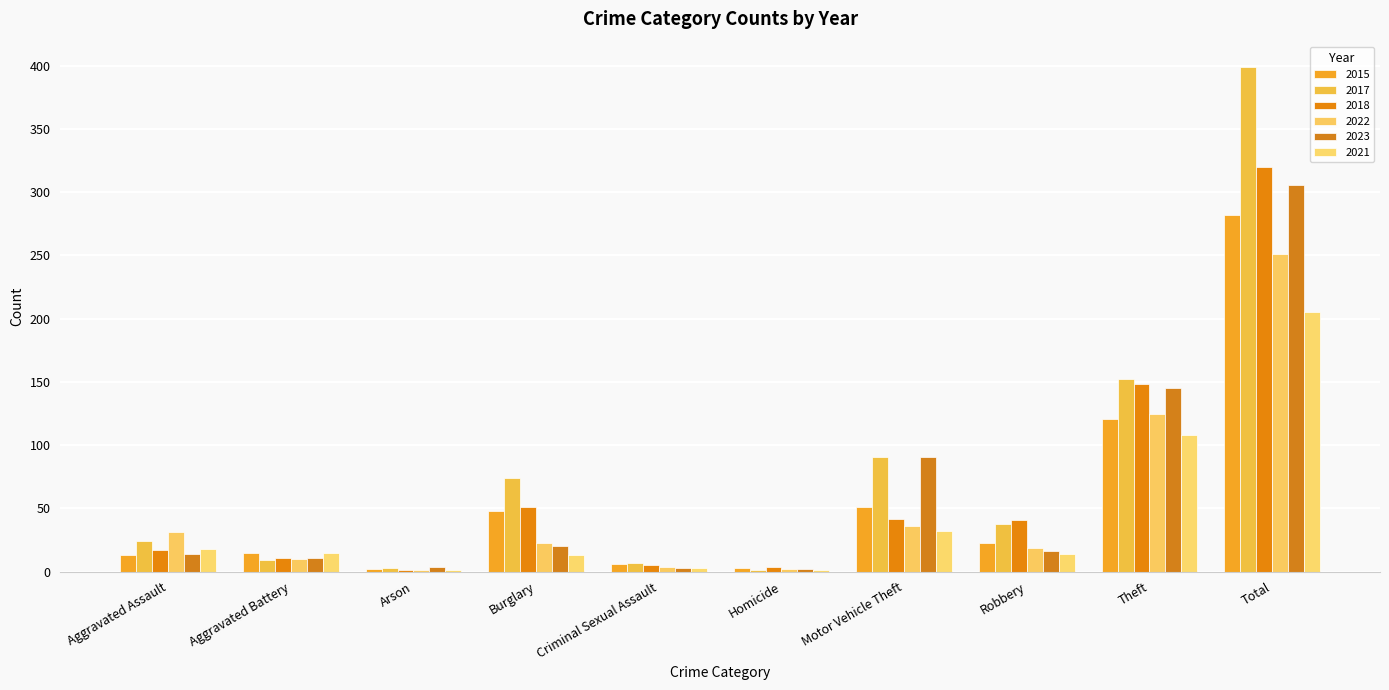

Reading left to right, what are all the values shown in this chart?

2015: 13	15	2	48	6	3	51	23	121	282
2017: 24	9	3	74	7	1	91	38	152	399
2018: 17	11	1	51	5	4	42	41	148	320
2022: 31	10	1	23	4	2	36	19	125	251
2023: 14	11	4	20	3	2	91	16	145	306
2021: 18	15	1	13	3	1	32	14	108	205